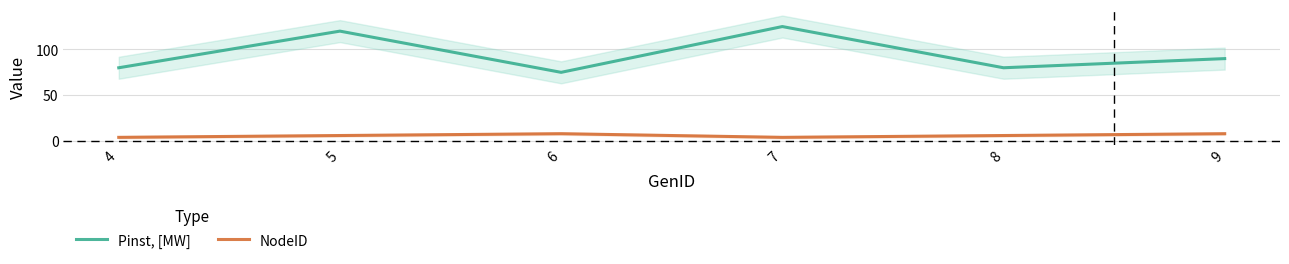

How many data points in Pinst, [MW] are above 90?

2